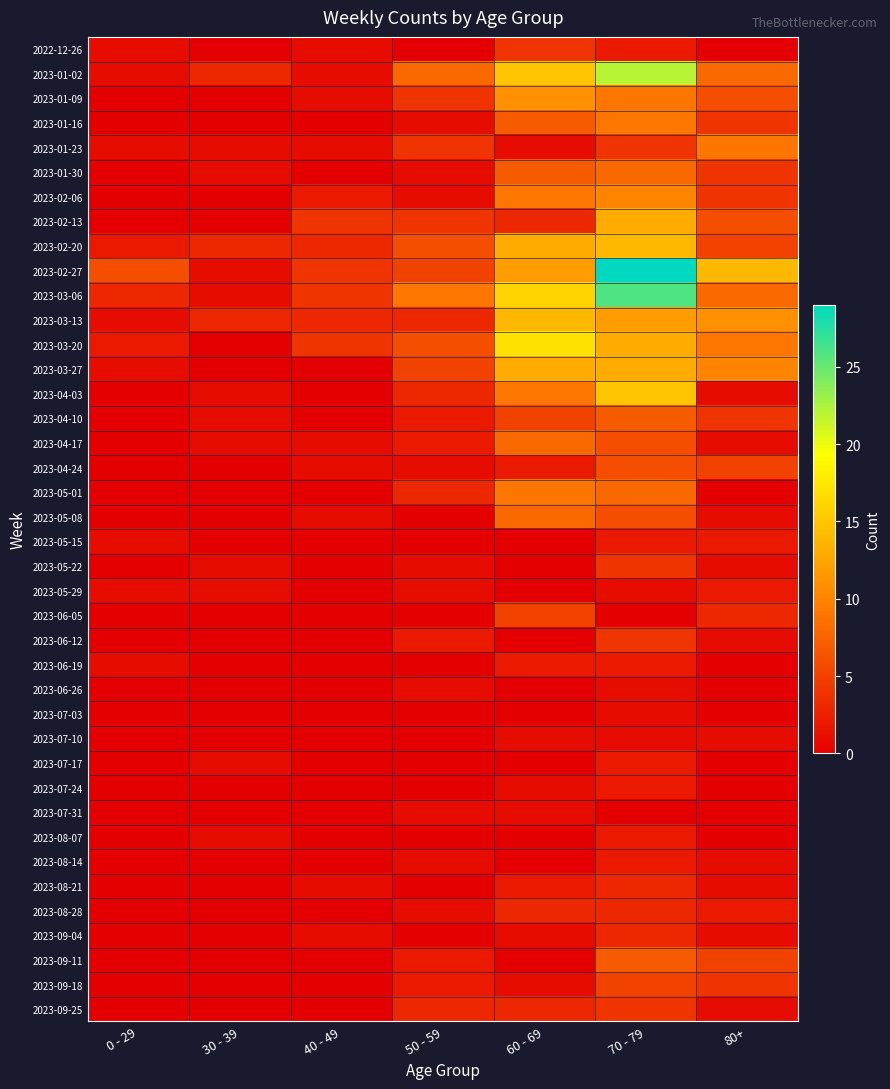

Reading right to left, list all the values displayed in this chart.

2022-12-26: 80+=0	70 - 79=2	60 - 69=4	50 - 59=0	40 - 49=1	30 - 39=0	0 - 29=1
2023-01-02: 80+=8	70 - 79=22	60 - 69=15	50 - 59=8	40 - 49=1	30 - 39=3	0 - 29=1
2023-01-09: 80+=6	70 - 79=9	60 - 69=11	50 - 59=4	40 - 49=1	30 - 39=0	0 - 29=0
2023-01-16: 80+=4	70 - 79=9	60 - 69=7	50 - 59=1	40 - 49=0	30 - 39=0	0 - 29=0
2023-01-23: 80+=9	70 - 79=4	60 - 69=1	50 - 59=4	40 - 49=1	30 - 39=1	0 - 29=1
2023-01-30: 80+=4	70 - 79=8	60 - 69=7	50 - 59=1	40 - 49=0	30 - 39=1	0 - 29=0
2023-02-06: 80+=4	70 - 79=10	60 - 69=9	50 - 59=1	40 - 49=2	30 - 39=0	0 - 29=0
2023-02-13: 80+=6	70 - 79=13	60 - 69=3	50 - 59=4	40 - 49=4	30 - 39=0	0 - 29=0
2023-02-20: 80+=5	70 - 79=14	60 - 69=13	50 - 59=6	40 - 49=3	30 - 39=3	0 - 29=2
2023-02-27: 80+=14	70 - 79=29	60 - 69=12	50 - 59=5	40 - 49=4	30 - 39=1	0 - 29=6
2023-03-06: 80+=8	70 - 79=26	60 - 69=16	50 - 59=9	40 - 49=4	30 - 39=1	0 - 29=3
2023-03-13: 80+=11	70 - 79=12	60 - 69=14	50 - 59=3	40 - 49=3	30 - 39=3	0 - 29=1
2023-03-20: 80+=9	70 - 79=13	60 - 69=17	50 - 59=6	40 - 49=4	30 - 39=0	0 - 29=2
2023-03-27: 80+=10	70 - 79=13	60 - 69=13	50 - 59=5	40 - 49=0	30 - 39=0	0 - 29=1
2023-04-03: 80+=1	70 - 79=15	60 - 69=9	50 - 59=3	40 - 49=0	30 - 39=1	0 - 29=0
2023-04-10: 80+=4	70 - 79=7	60 - 69=5	50 - 59=2	40 - 49=0	30 - 39=1	0 - 29=0
2023-04-17: 80+=1	70 - 79=6	60 - 69=8	50 - 59=2	40 - 49=1	30 - 39=1	0 - 29=0
2023-04-24: 80+=5	70 - 79=6	60 - 69=2	50 - 59=1	40 - 49=1	30 - 39=0	0 - 29=0
2023-05-01: 80+=0	70 - 79=8	60 - 69=9	50 - 59=3	40 - 49=0	30 - 39=0	0 - 29=0
2023-05-08: 80+=1	70 - 79=6	60 - 69=8	50 - 59=0	40 - 49=1	30 - 39=0	0 - 29=0
2023-05-15: 80+=2	70 - 79=2	60 - 69=0	50 - 59=0	40 - 49=0	30 - 39=0	0 - 29=1
2023-05-22: 80+=1	70 - 79=4	60 - 69=0	50 - 59=1	40 - 49=0	30 - 39=1	0 - 29=0
2023-05-29: 80+=2	70 - 79=1	60 - 69=0	50 - 59=1	40 - 49=0	30 - 39=1	0 - 29=1
2023-06-05: 80+=3	70 - 79=0	60 - 69=5	50 - 59=0	40 - 49=0	30 - 39=0	0 - 29=0
2023-06-12: 80+=1	70 - 79=4	60 - 69=0	50 - 59=2	40 - 49=0	30 - 39=0	0 - 29=0
2023-06-19: 80+=0	70 - 79=2	60 - 69=2	50 - 59=0	40 - 49=0	30 - 39=0	0 - 29=1
2023-06-26: 80+=0	70 - 79=1	60 - 69=0	50 - 59=1	40 - 49=0	30 - 39=0	0 - 29=0
2023-07-03: 80+=0	70 - 79=1	60 - 69=0	50 - 59=0	40 - 49=0	30 - 39=0	0 - 29=0
2023-07-10: 80+=1	70 - 79=1	60 - 69=1	50 - 59=0	40 - 49=0	30 - 39=0	0 - 29=0
2023-07-17: 80+=0	70 - 79=2	60 - 69=0	50 - 59=0	40 - 49=0	30 - 39=1	0 - 29=0
2023-07-24: 80+=0	70 - 79=2	60 - 69=1	50 - 59=0	40 - 49=0	30 - 39=0	0 - 29=0
2023-07-31: 80+=0	70 - 79=0	60 - 69=1	50 - 59=1	40 - 49=0	30 - 39=0	0 - 29=0
2023-08-07: 80+=0	70 - 79=2	60 - 69=0	50 - 59=0	40 - 49=0	30 - 39=1	0 - 29=0
2023-08-14: 80+=1	70 - 79=2	60 - 69=0	50 - 59=1	40 - 49=0	30 - 39=0	0 - 29=0
2023-08-21: 80+=1	70 - 79=3	60 - 69=2	50 - 59=0	40 - 49=1	30 - 39=0	0 - 29=0
2023-08-28: 80+=2	70 - 79=3	60 - 69=3	50 - 59=1	40 - 49=0	30 - 39=0	0 - 29=0
2023-09-04: 80+=1	70 - 79=3	60 - 69=1	50 - 59=0	40 - 49=1	30 - 39=0	0 - 29=0
2023-09-11: 80+=5	70 - 79=7	60 - 69=0	50 - 59=2	40 - 49=0	30 - 39=0	0 - 29=0
2023-09-18: 80+=4	70 - 79=5	60 - 69=1	50 - 59=2	40 - 49=0	30 - 39=0	0 - 29=0
2023-09-25: 80+=1	70 - 79=4	60 - 69=3	50 - 59=3	40 - 49=0	30 - 39=0	0 - 29=0